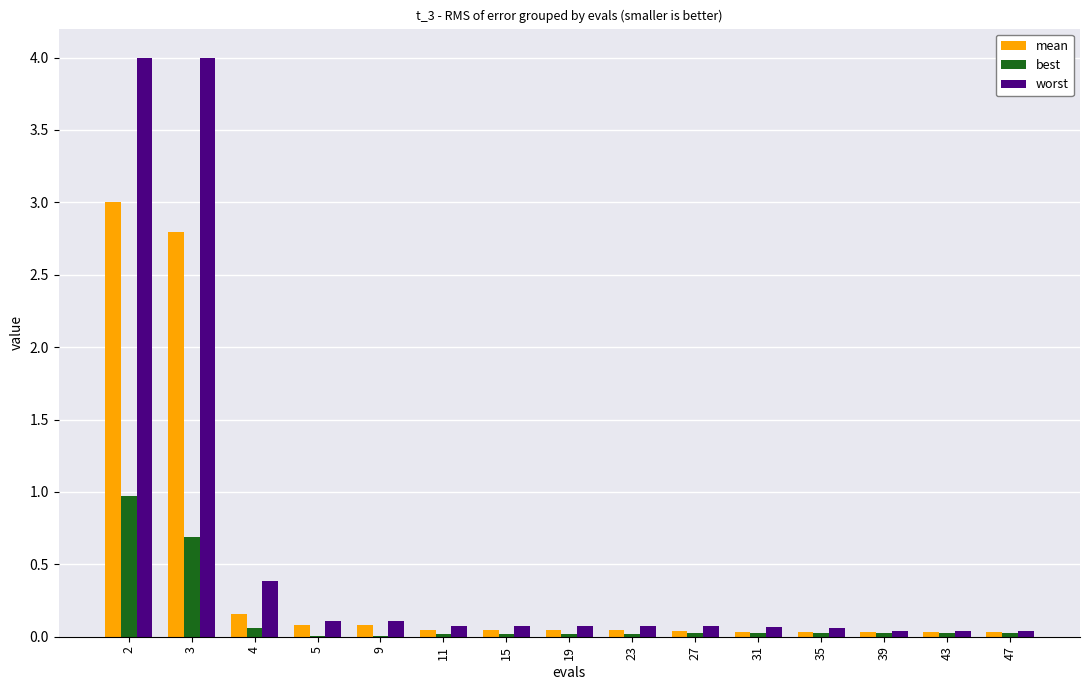

What is the sum of all worst values?

9.2